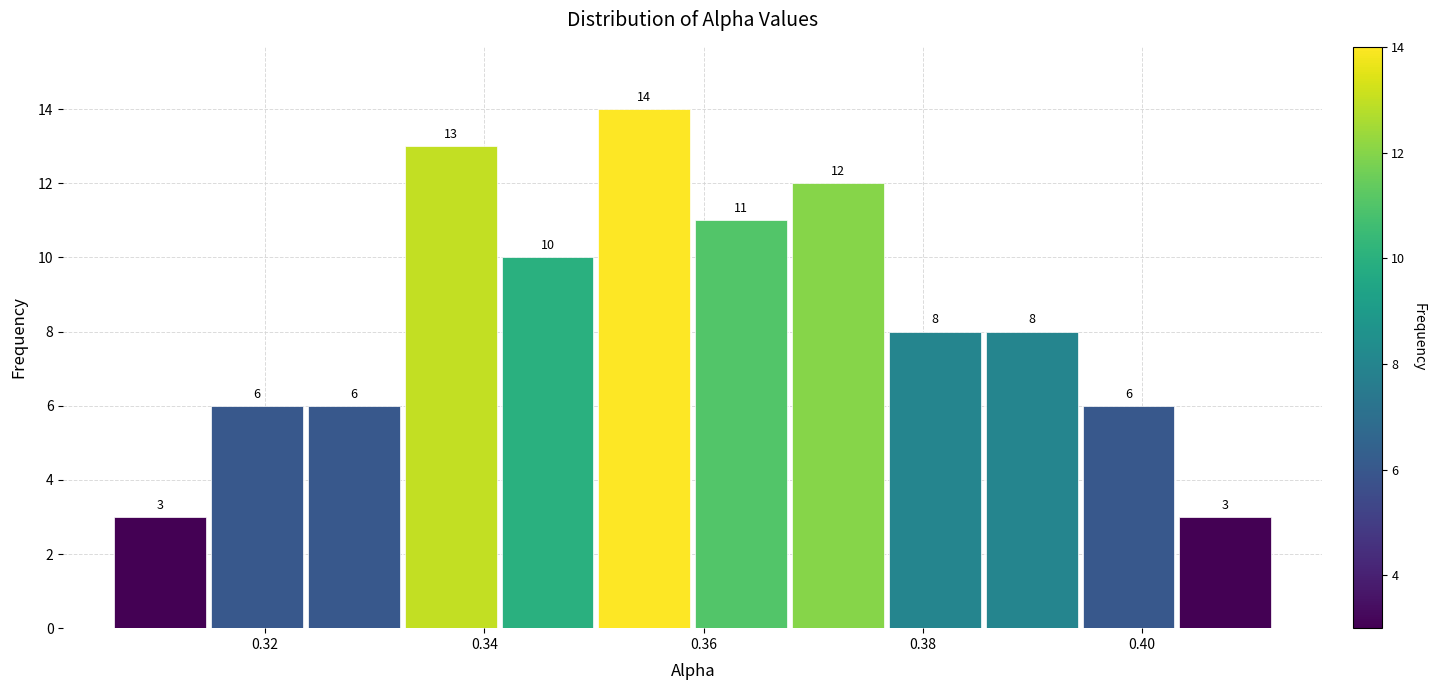

Reading left to right, transcribe this chart: for each bar, give the range it covers on the x-axis and its height. The bar edges are not printed on the chart, so give them approximately, as read against the axis.

0.306 to 0.314: 3
0.314 to 0.324: 6
0.324 to 0.332: 6
0.332 to 0.342: 13
0.342 to 0.350: 10
0.350 to 0.360: 14
0.360 to 0.368: 11
0.368 to 0.376: 12
0.376 to 0.386: 8
0.386 to 0.394: 8
0.394 to 0.404: 6
0.404 to 0.412: 3